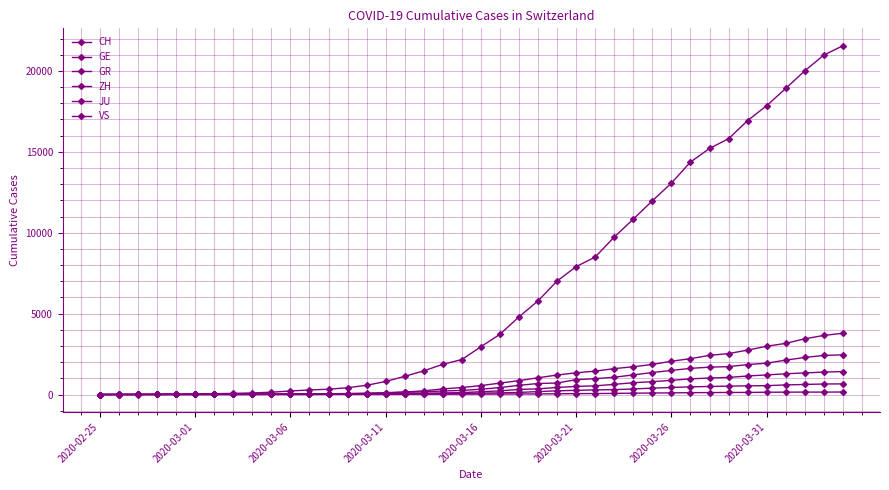

Where is GE nearest to the value 1894?

29